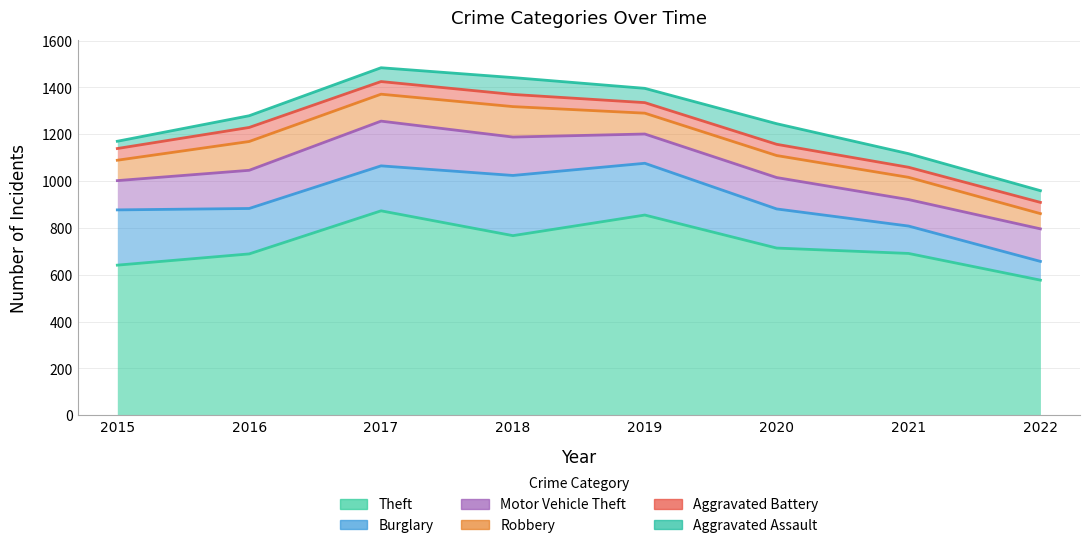

How many interior local peaks does the Robbery series have?

3